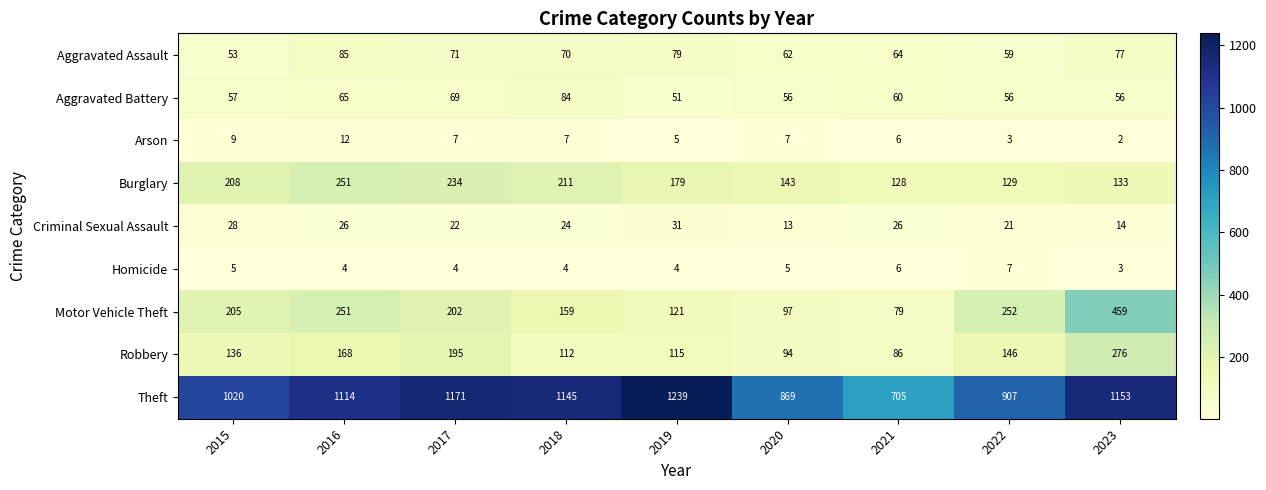

Rank the series at 2015 from highest to lowest value.

Theft, Burglary, Motor Vehicle Theft, Robbery, Aggravated Battery, Aggravated Assault, Criminal Sexual Assault, Arson, Homicide